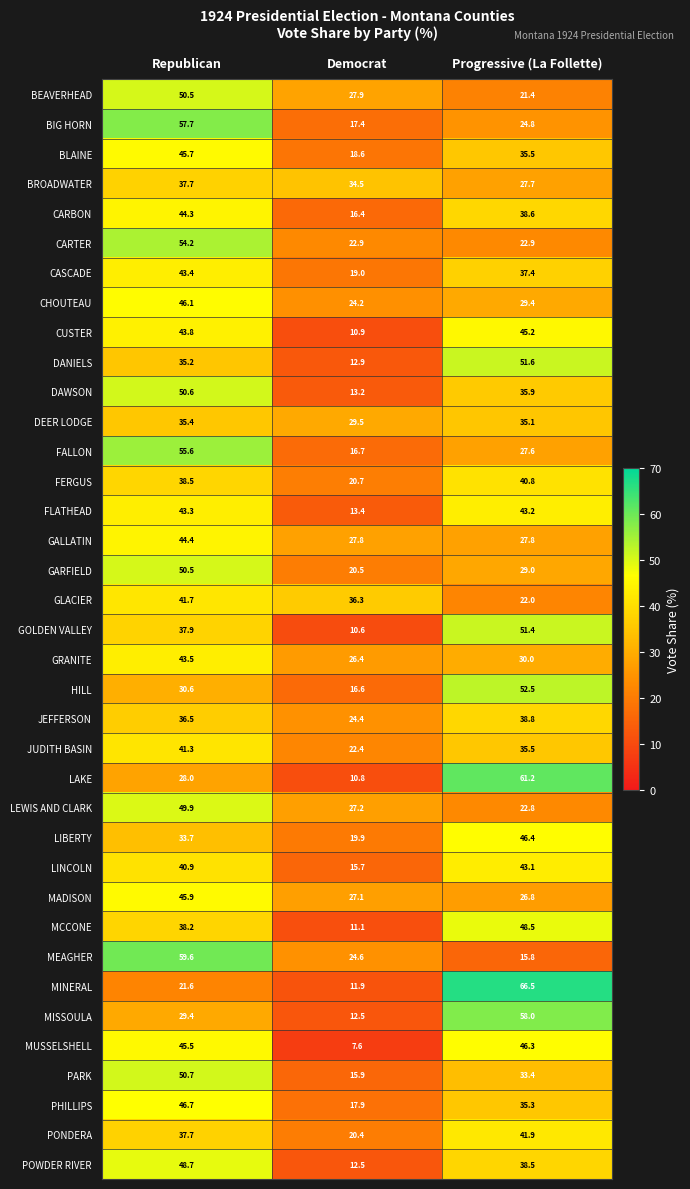

How many data points does each series have?

3